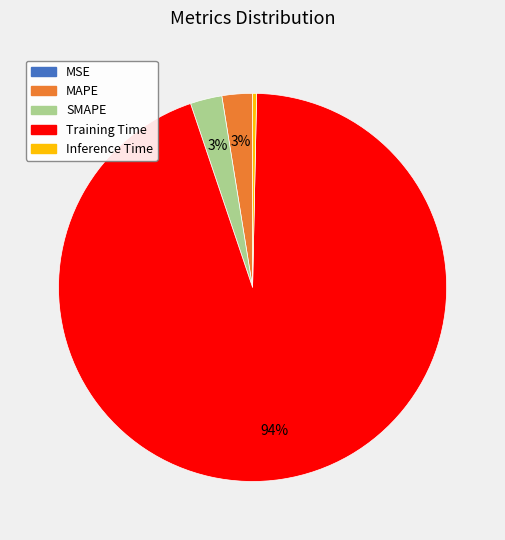

True or false: Inference Time accounts for 0% of the total.

True